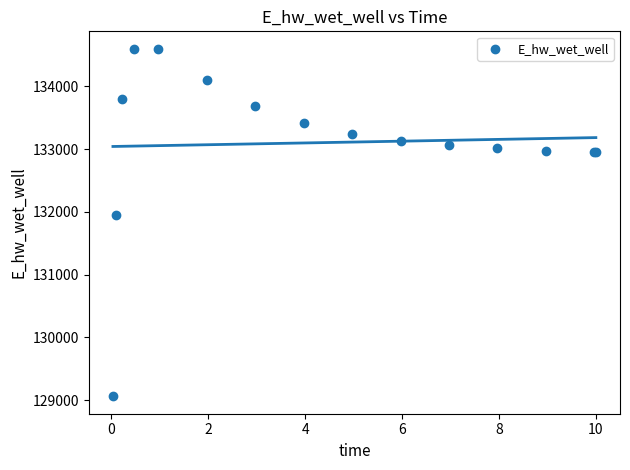

What Y value in the scatter plot is closest to 131831?

131951.4